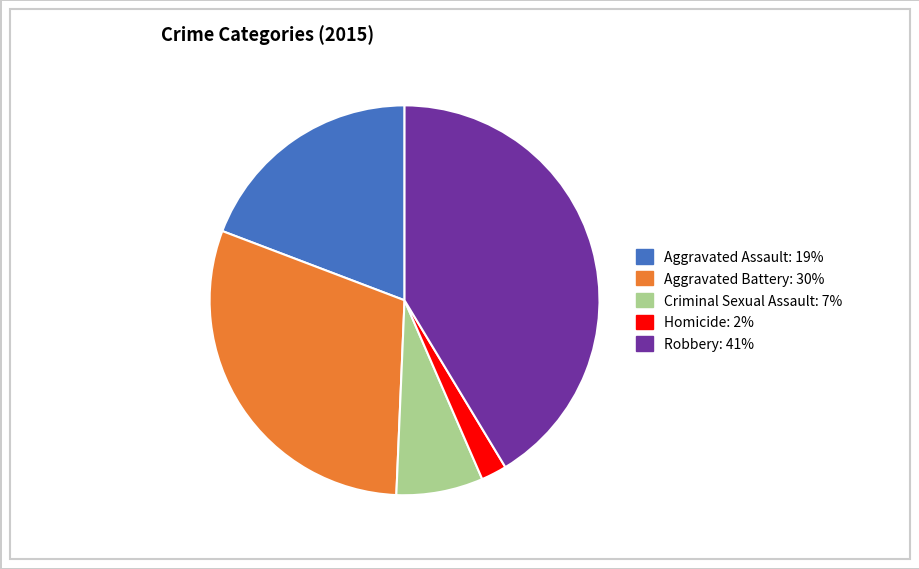

The Homicide slice represents 9% of the pie. True or false?

False